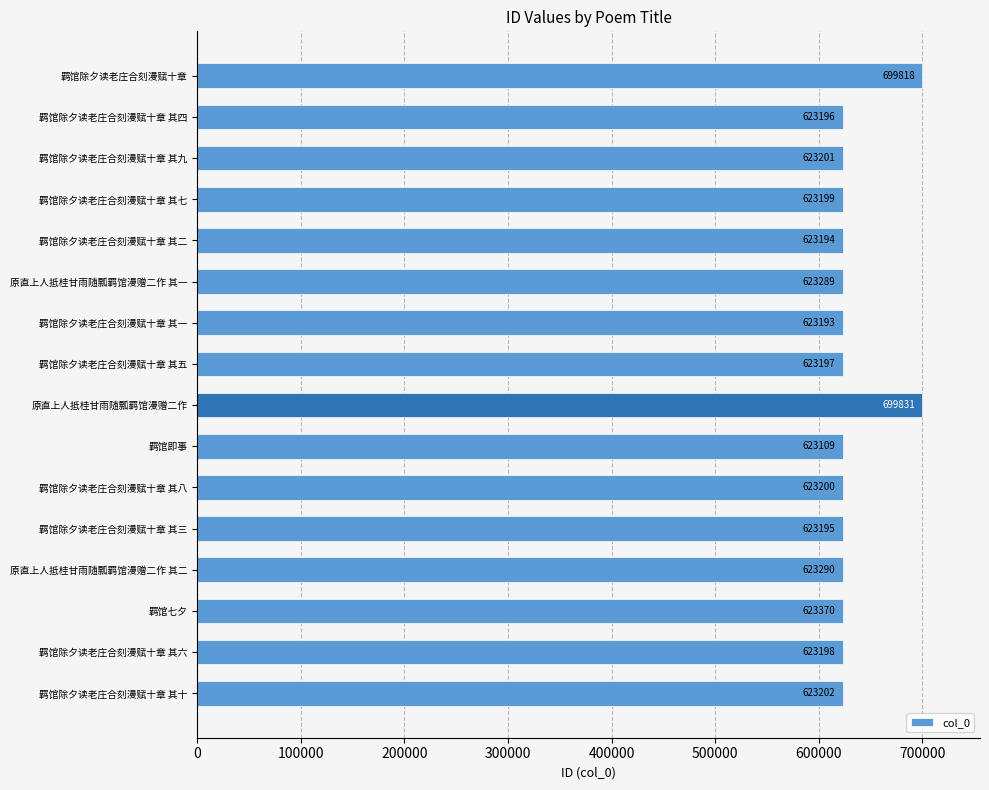

Read the value at 羁馆除夕读老庄合刻漫赋十章 其七, to the nearest 10.

623200